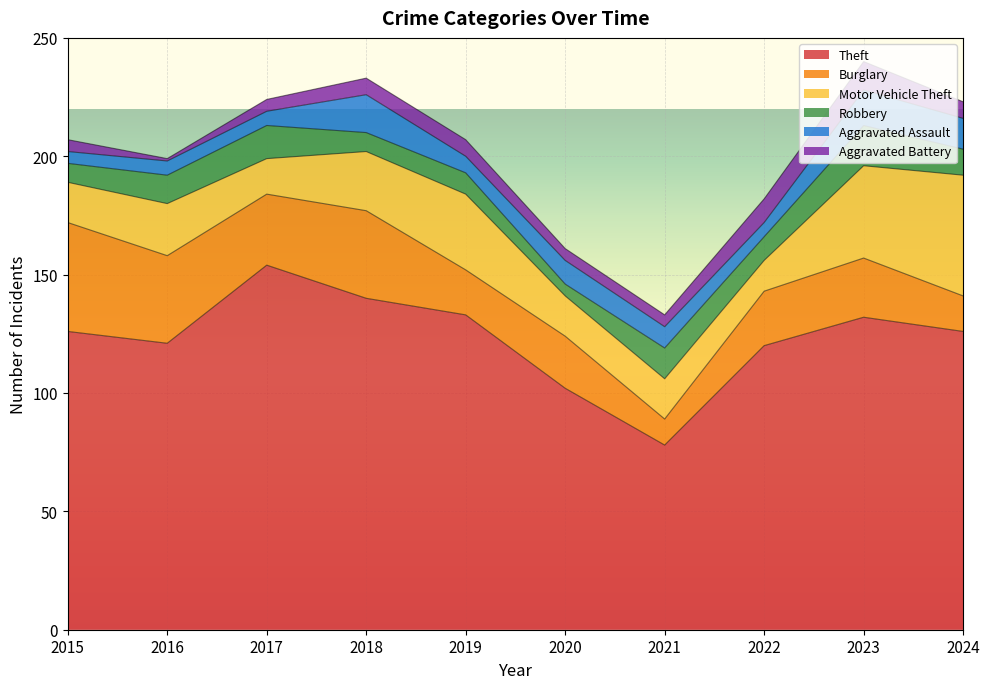

Between 2023 and 2024, which series saw the biggest shift?

Motor Vehicle Theft